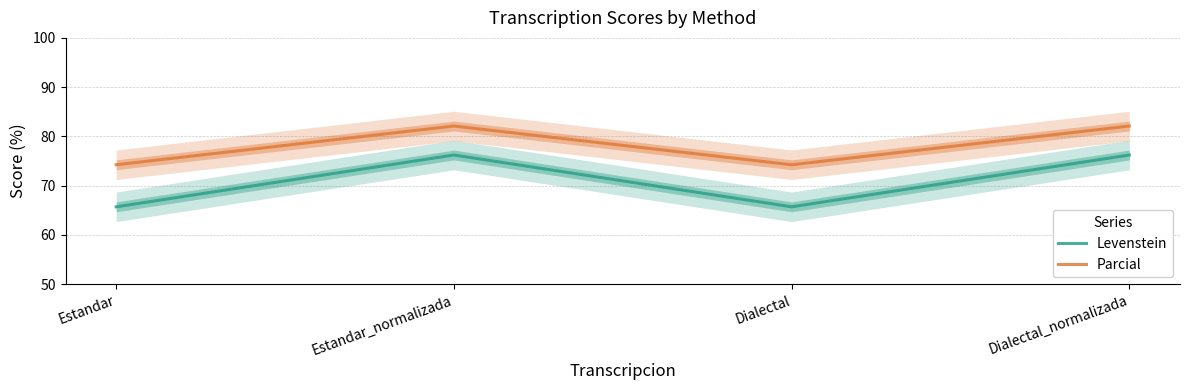

What is the total value across all series at Estandar?

139.9